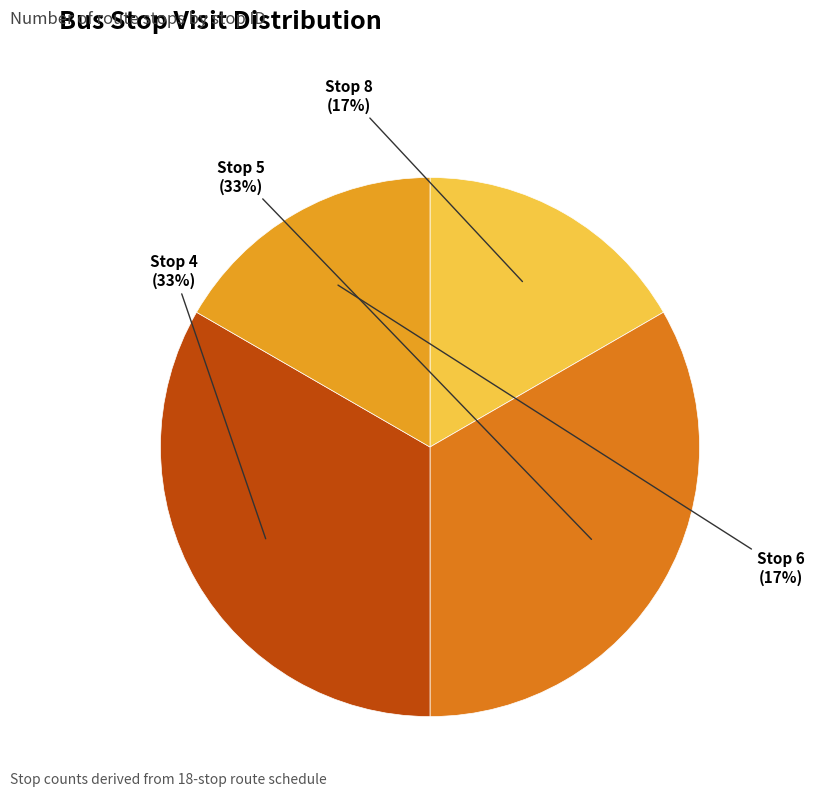

Is the sum of Stop 6 and Stop 8 greater than half?

No